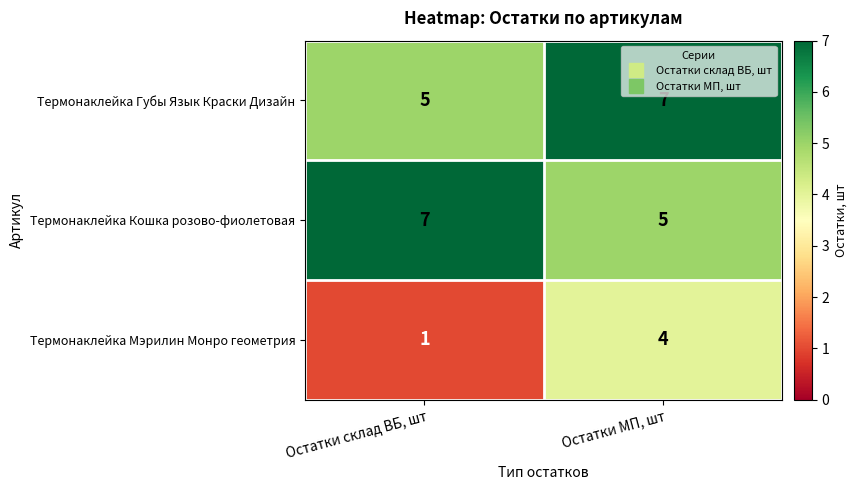

Reading right to left, list all the values displayed in this chart.

Термонаклейка Губы Язык Краски Дизайн: 7	5
Термонаклейка Кошка розово-фиолетовая: 5	7
Термонаклейка Мэрилин Монро геометрия: 4	1